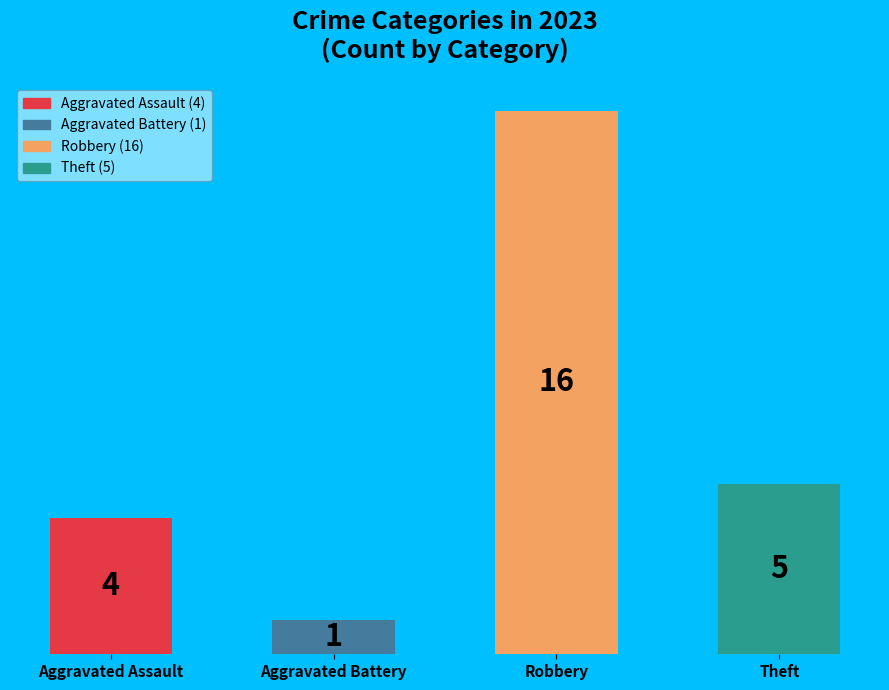

What is the difference between the maximum and second lowest values?

12